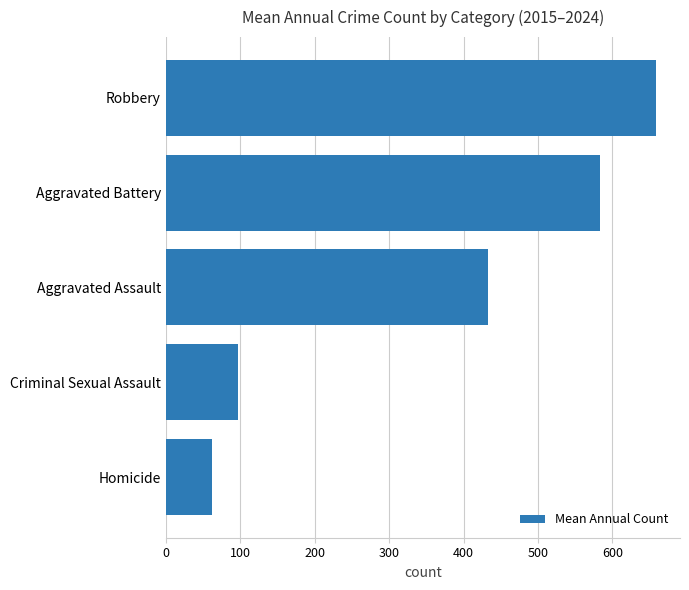

What is the sum of the values at Aggravated Battery and Aggravated Assault?

1015.2